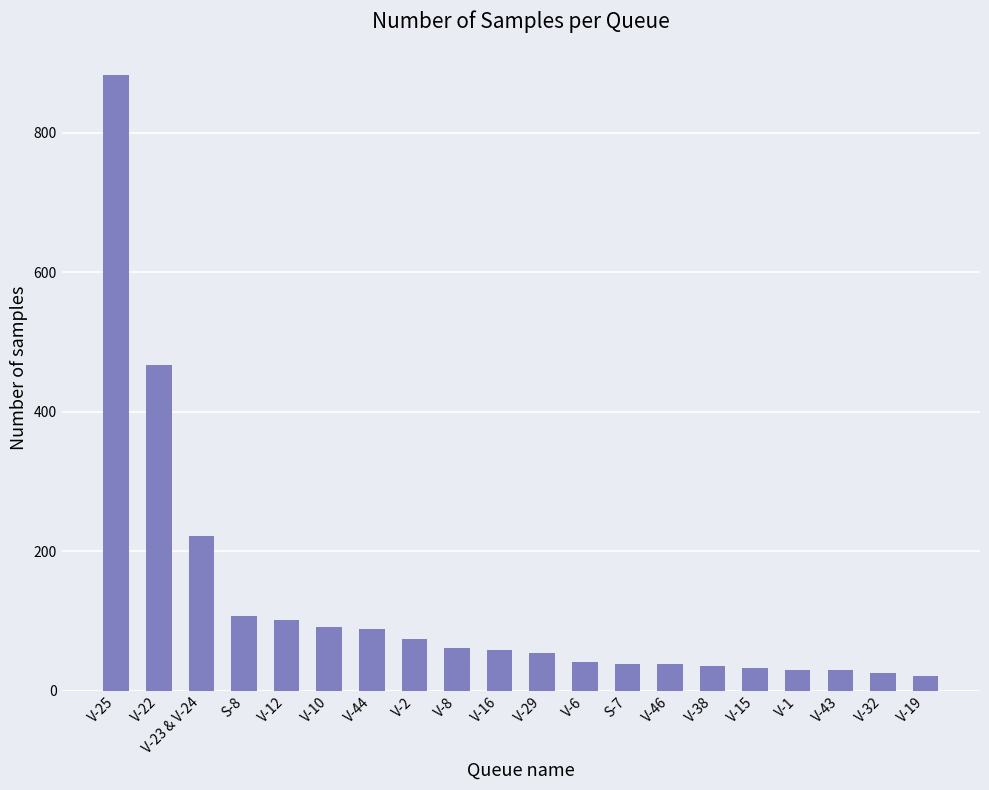

The chart shows a value of 883 at V-25. True or false?

True